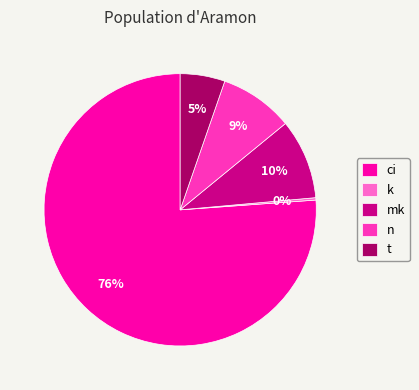

Is there any slice that represents more than half of the pie?

Yes